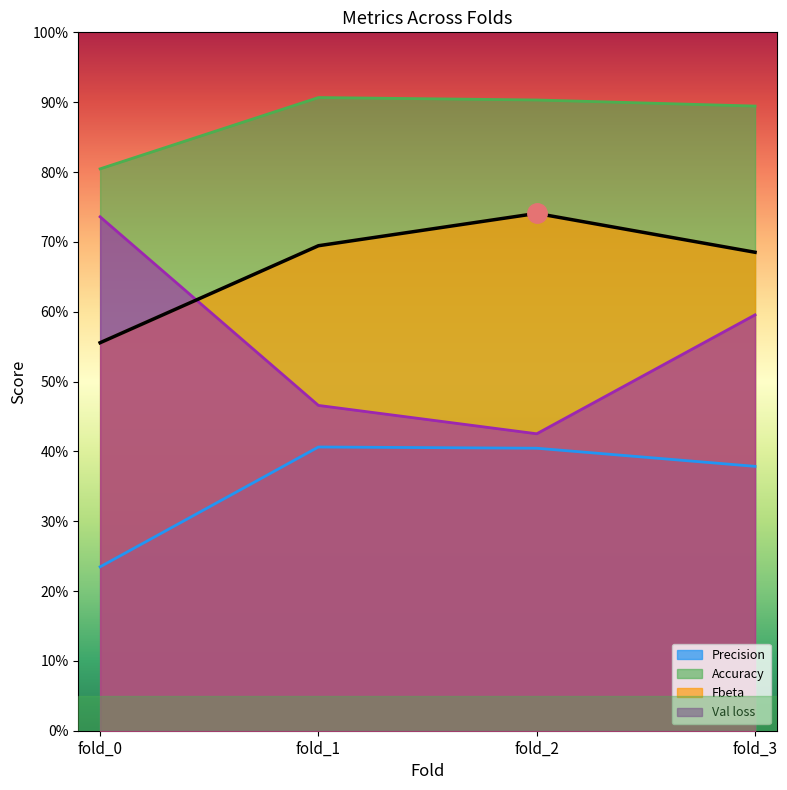

Reading left to right, list all the values displayed in this chart.

Precision: 0.2	0.4	0.4	0.4
Accuracy: 0.8	0.9	0.9	0.9
Fbeta: 0.6	0.7	0.7	0.7
Val loss: 0.7	0.5	0.4	0.6